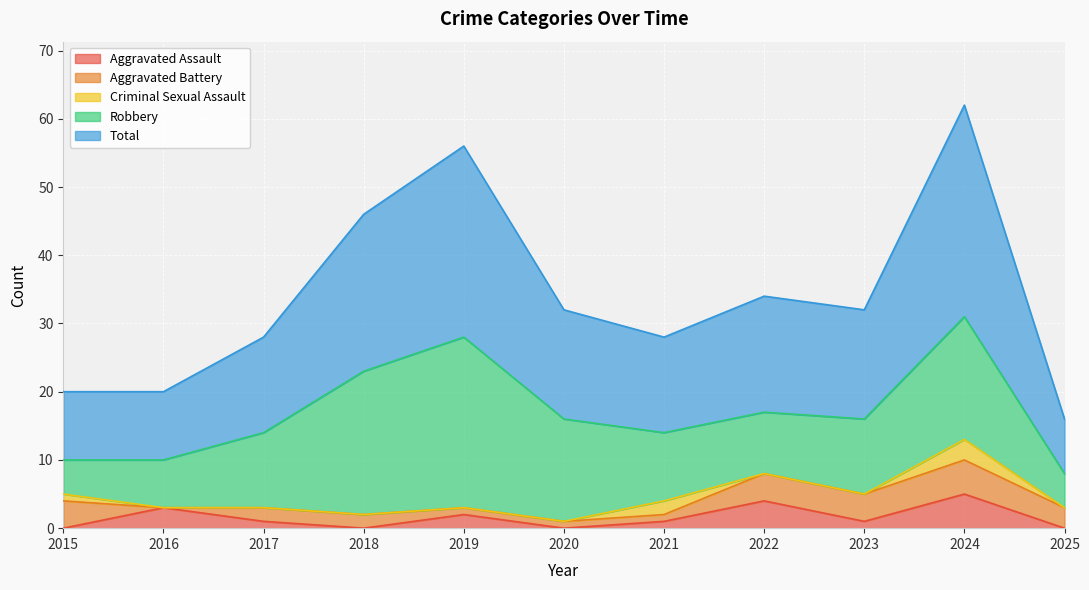

Reading left to right, extract all data points from this chart.

Aggravated Assault: 0	3	1	0	2	0	1	4	1	5	0
Aggravated Battery: 4	0	2	2	1	1	1	4	4	5	3
Criminal Sexual Assault: 1	0	0	0	0	0	2	0	0	3	0
Robbery: 5	7	11	21	25	15	10	9	11	18	5
Total: 10	10	14	23	28	16	14	17	16	31	8